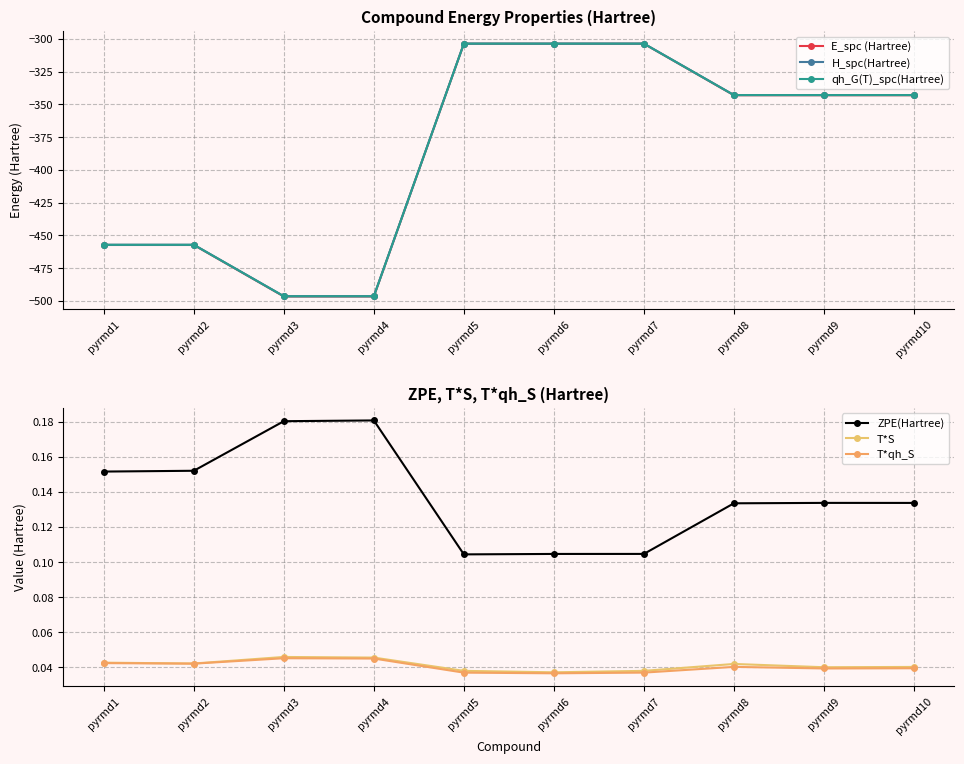

At which category is the sum across all series the highest?

pyrmd7